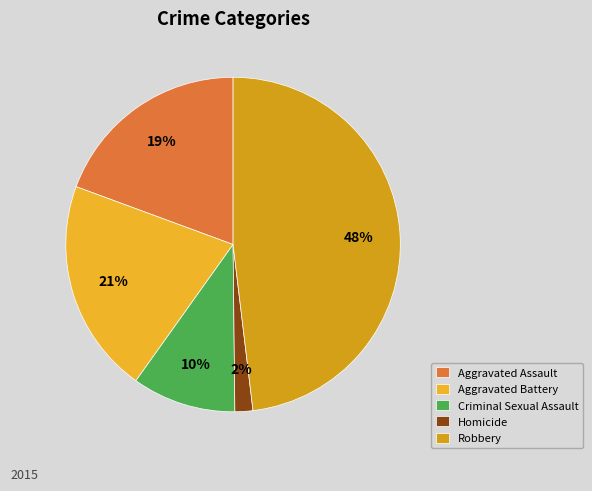

How many segments does this pie chart have?

5